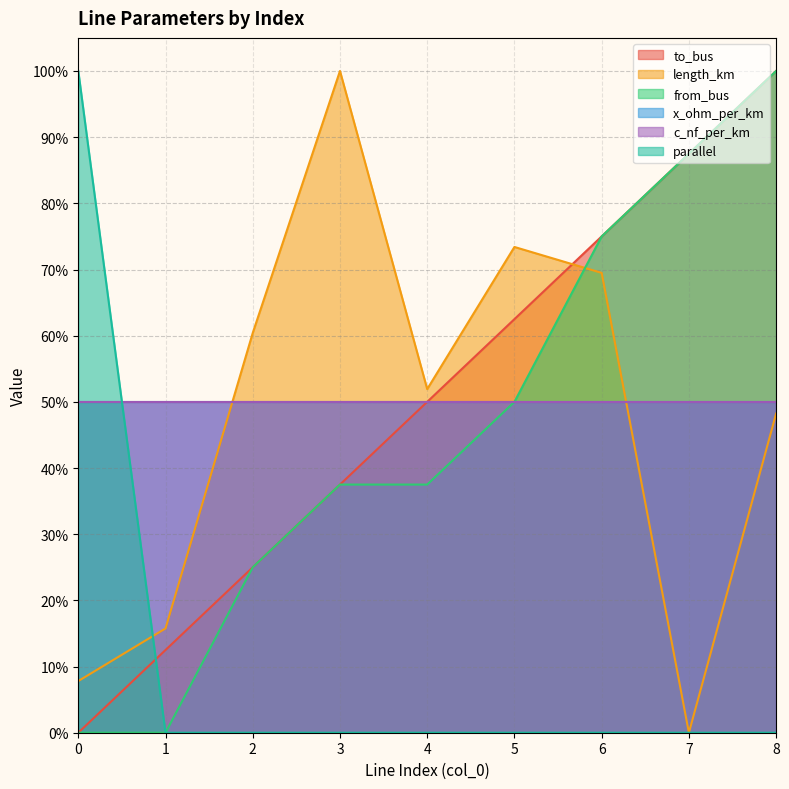

Does the chart have visible grid lines?

Yes